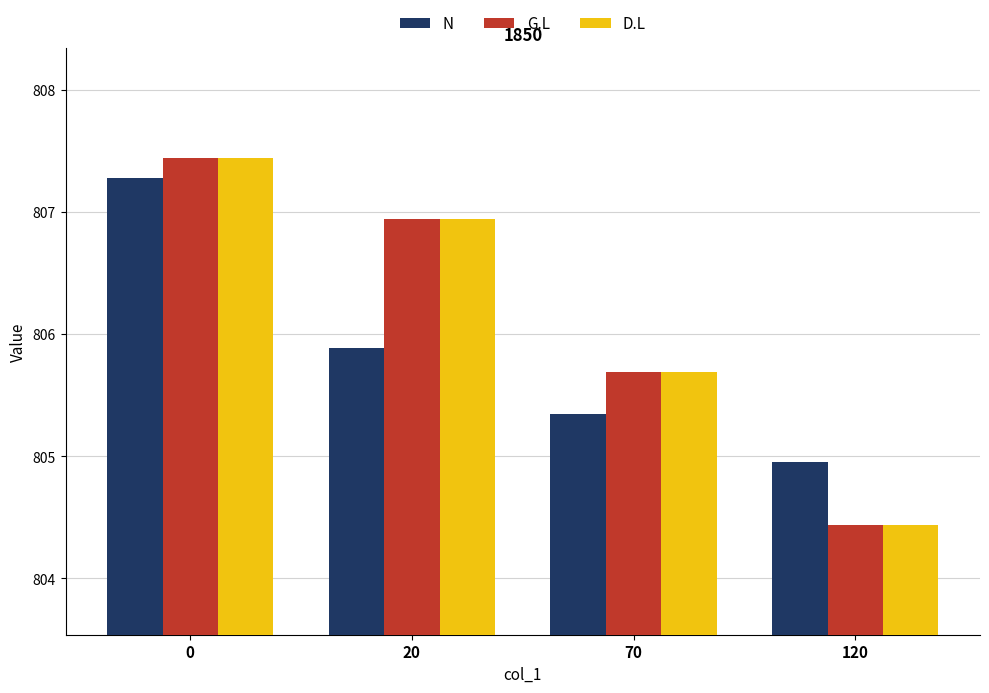

What is the difference between the maximum and second lowest values in the N series?

1.9